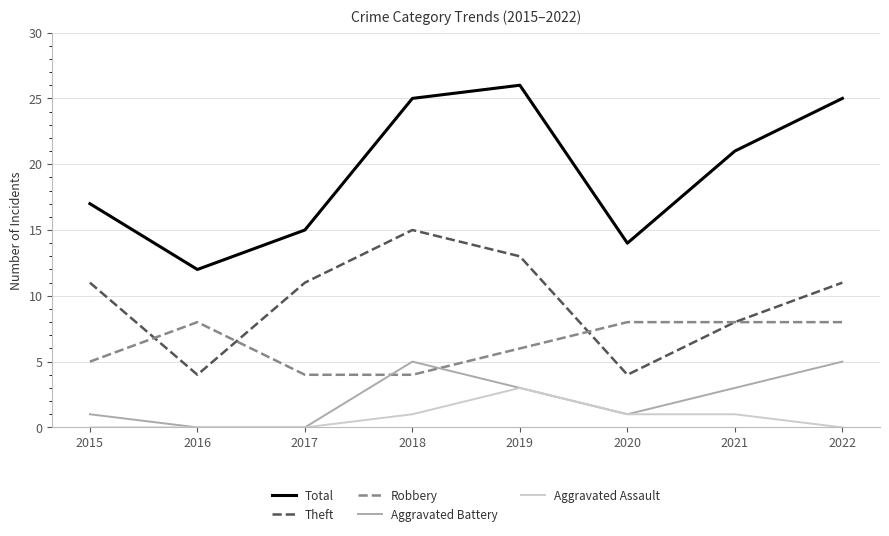

How many Robbery values are between 5 and 8?

6